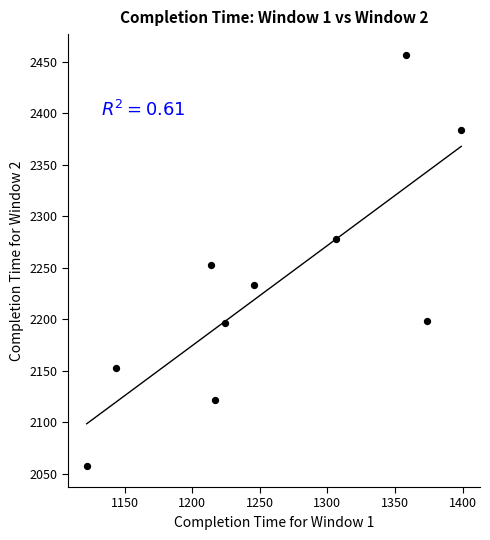

What is the range of Y values (max minus min)?

400